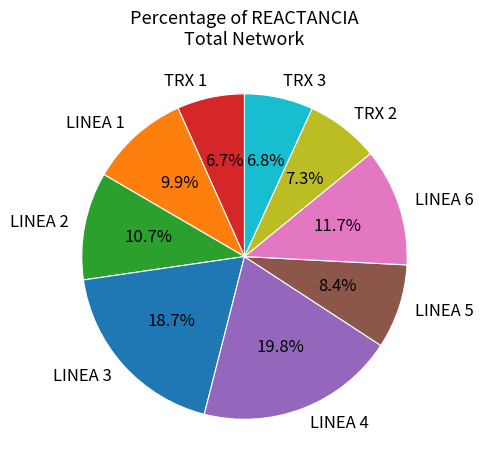

What is the largest slice in the pie chart?

LINEA 4